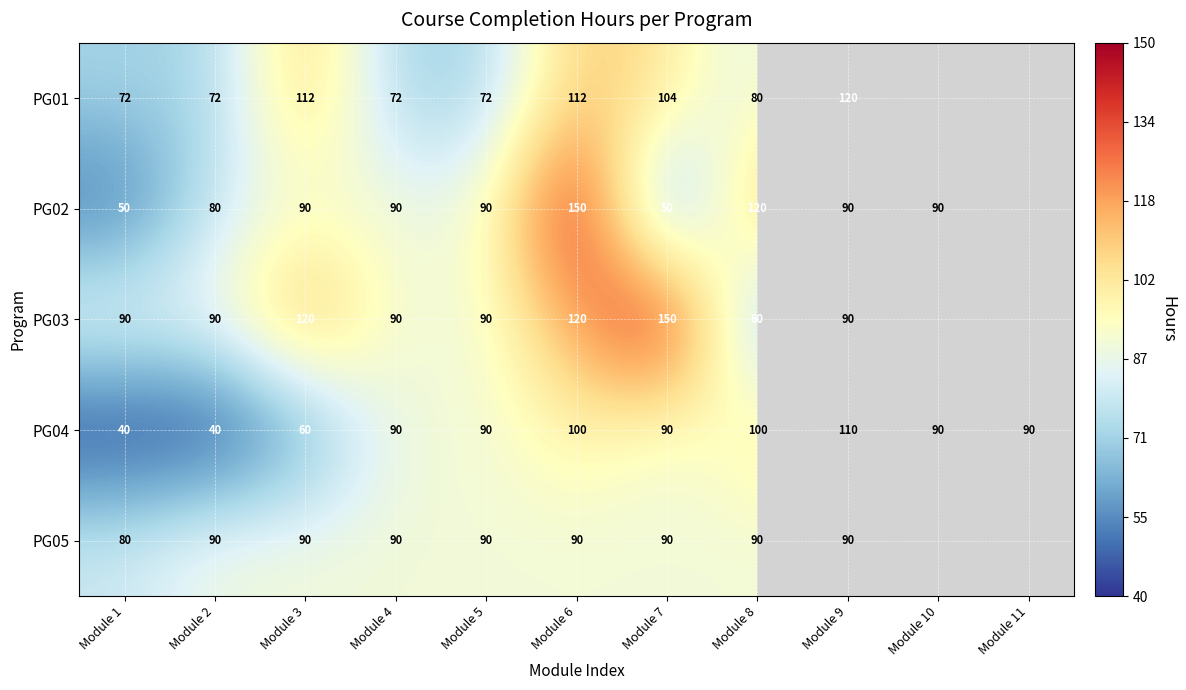

What is the sum of the PG02 values at Module 2 and Module 1?

130